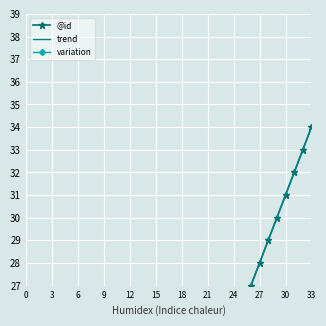

Rank the categories by value from highest to lowest.

33, 32, 31, 30, 29, 28, 27, 26, 25, 24, 23, 22, 21, 20, 19, 18, 17, 16, 15, 14, 13, 12, 11, 10, 9, 8, 7, 6, 5, 4, 3, 2, 1, 0